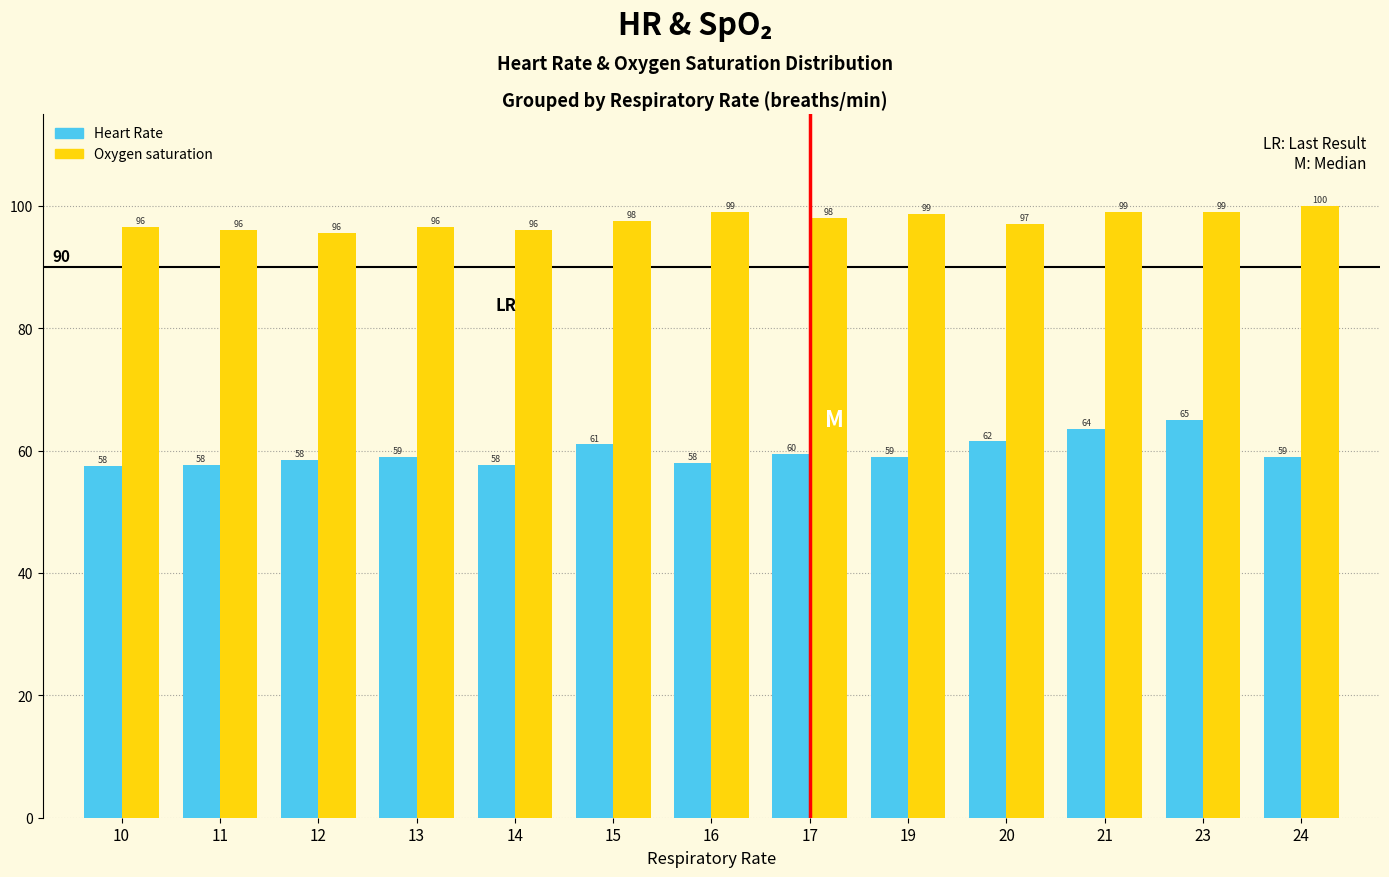

What is the minimum value for Oxygen saturation?

95.5